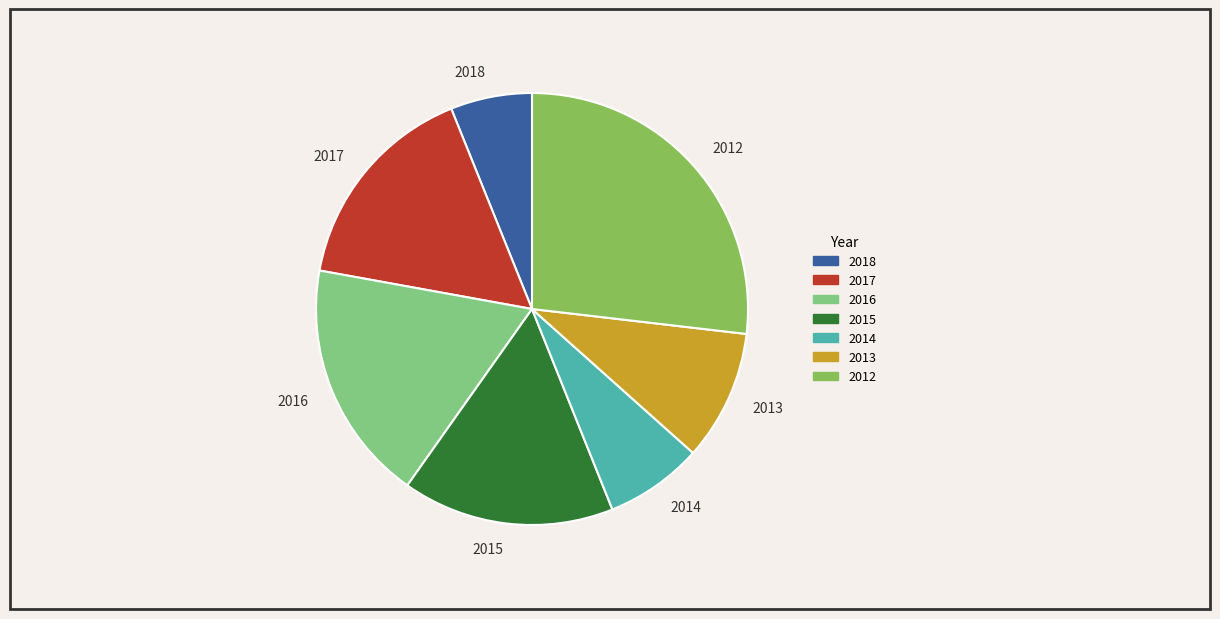

Approximately how many times larger is the value at 2015 compared to 2012?

0.6